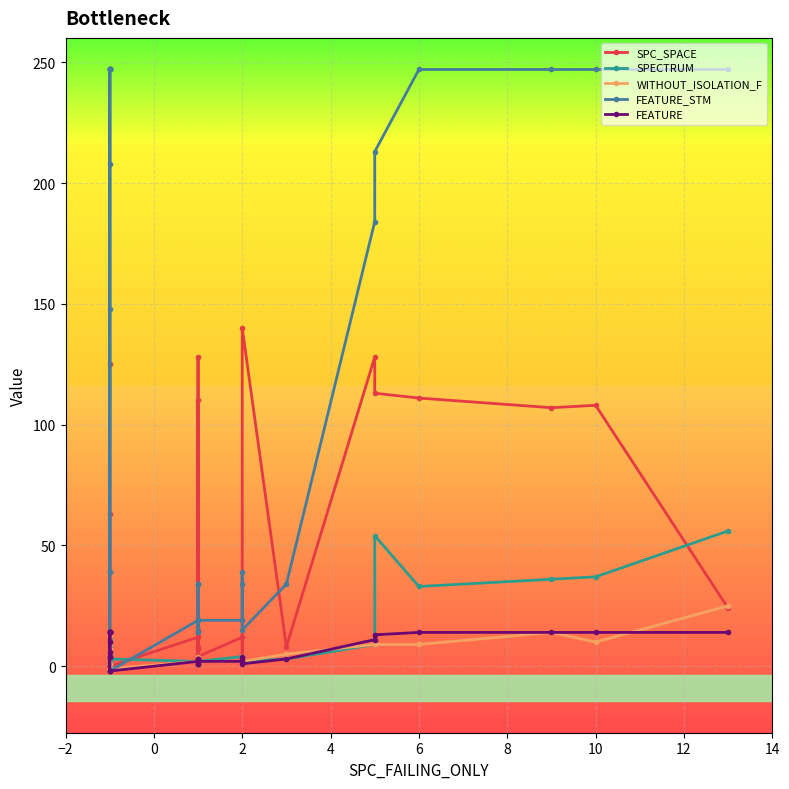

How many positive values does the SPC_SPACE series have?

22